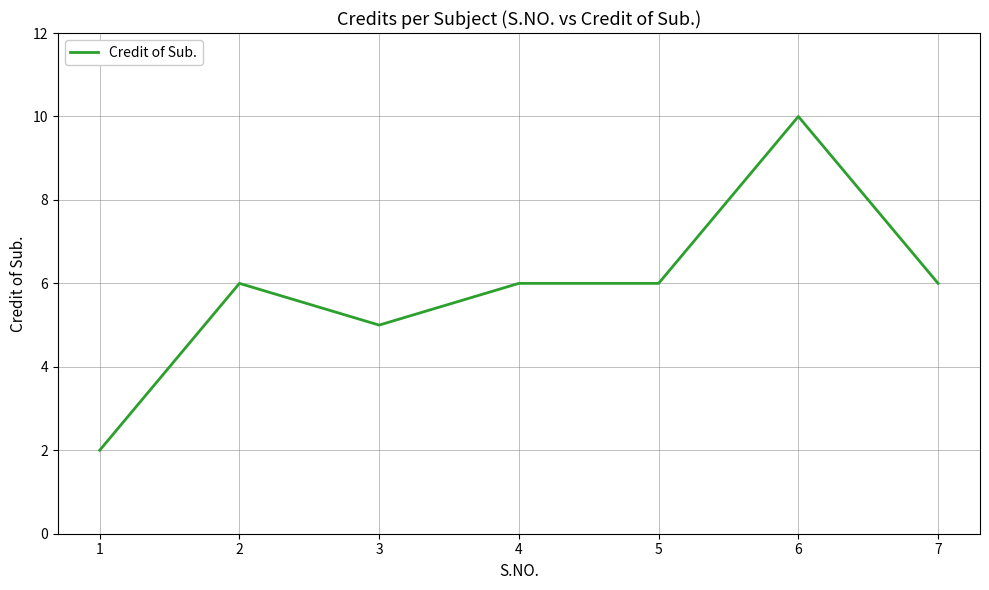

At which category does the data reach its first local peak?

2